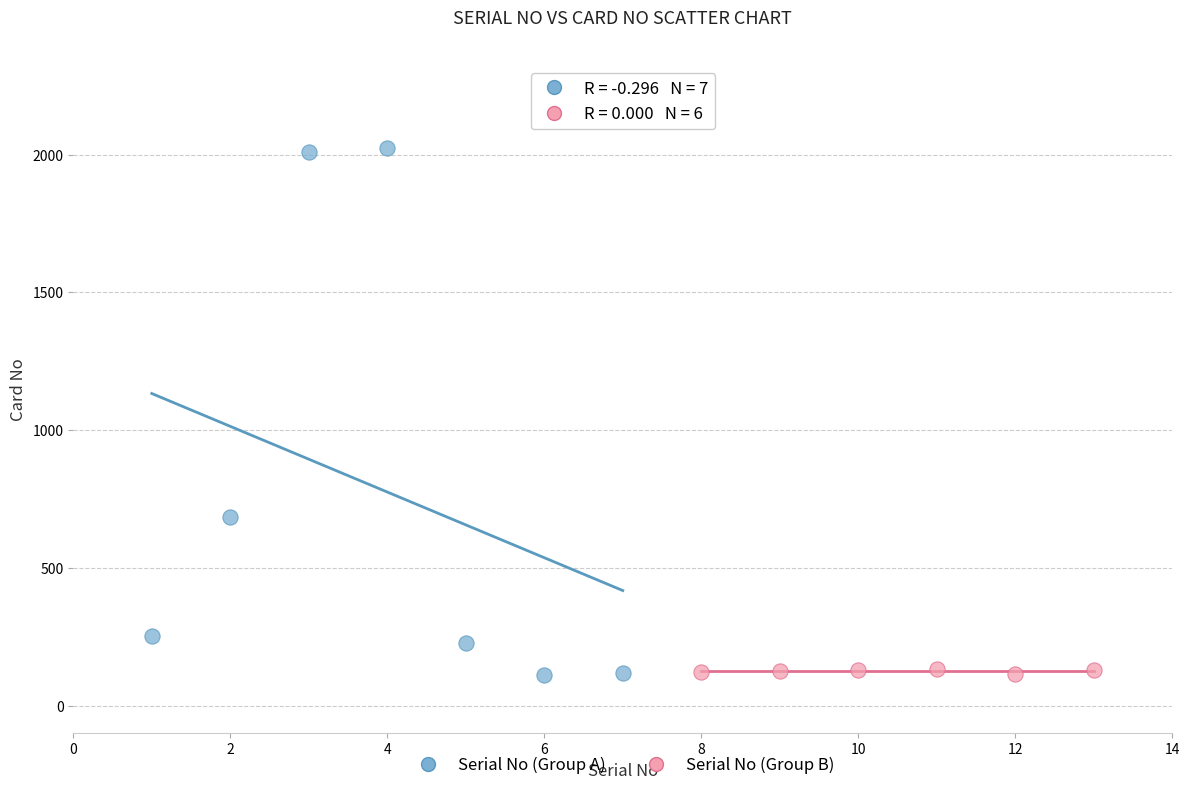

Which series has the widest spread of Y values?

Serial No (Group A)